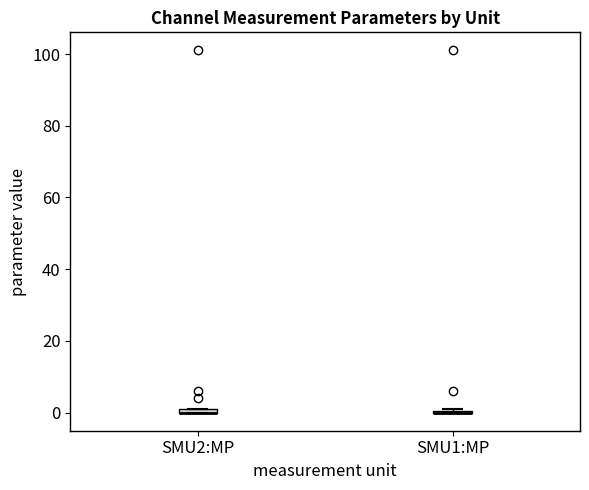

Where is the lower edge of the box for SMU2:MP on the y-axis? The values are not printed on the chart, so give them approximately, as read against the axis.

0